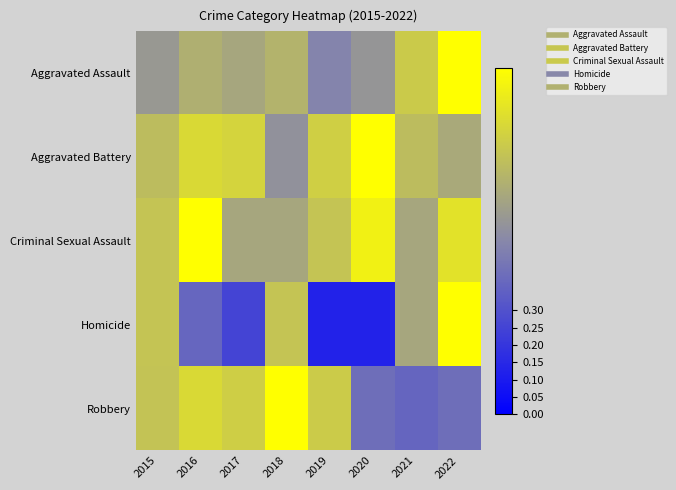

Reading left to right, list all the values displayed in this chart.

Aggravated Assault: 2015=0.6	2016=0.7	2017=0.6	2018=0.7	2019=0.5	2020=0.6	2021=0.8	2022=1.0
Aggravated Battery: 2015=0.7	2016=0.8	2017=0.8	2018=0.5	2019=0.8	2020=1.0	2021=0.7	2022=0.6
Criminal Sexual Assault: 2015=0.8	2016=1.0	2017=0.6	2018=0.6	2019=0.8	2020=0.9	2021=0.6	2022=0.9
Homicide: 2015=0.8	2016=0.4	2017=0.2	2018=0.8	2019=0.1	2020=0.1	2021=0.6	2022=1.0
Robbery: 2015=0.7	2016=0.8	2017=0.8	2018=1.0	2019=0.8	2020=0.4	2021=0.4	2022=0.4